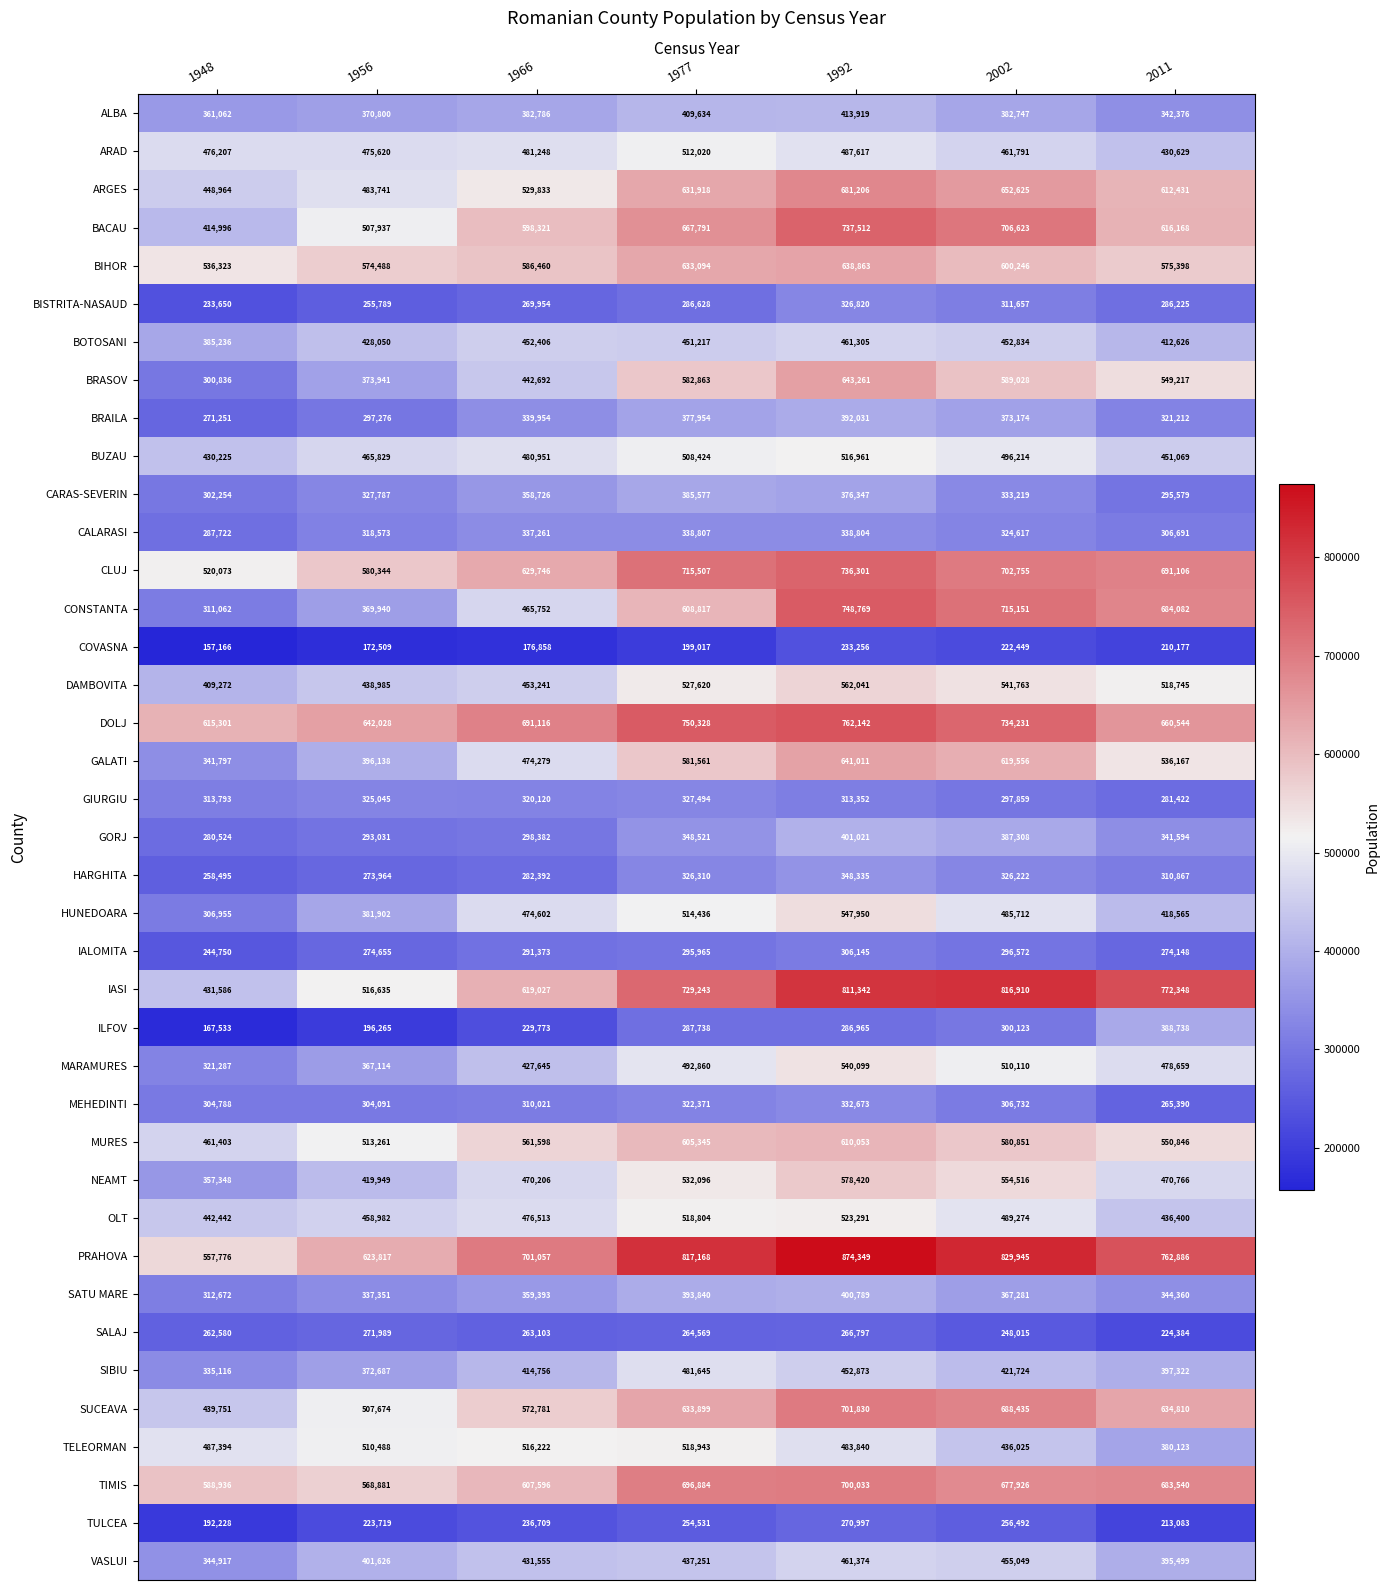

What is the approximate value of NEAMT at 1992?

578420